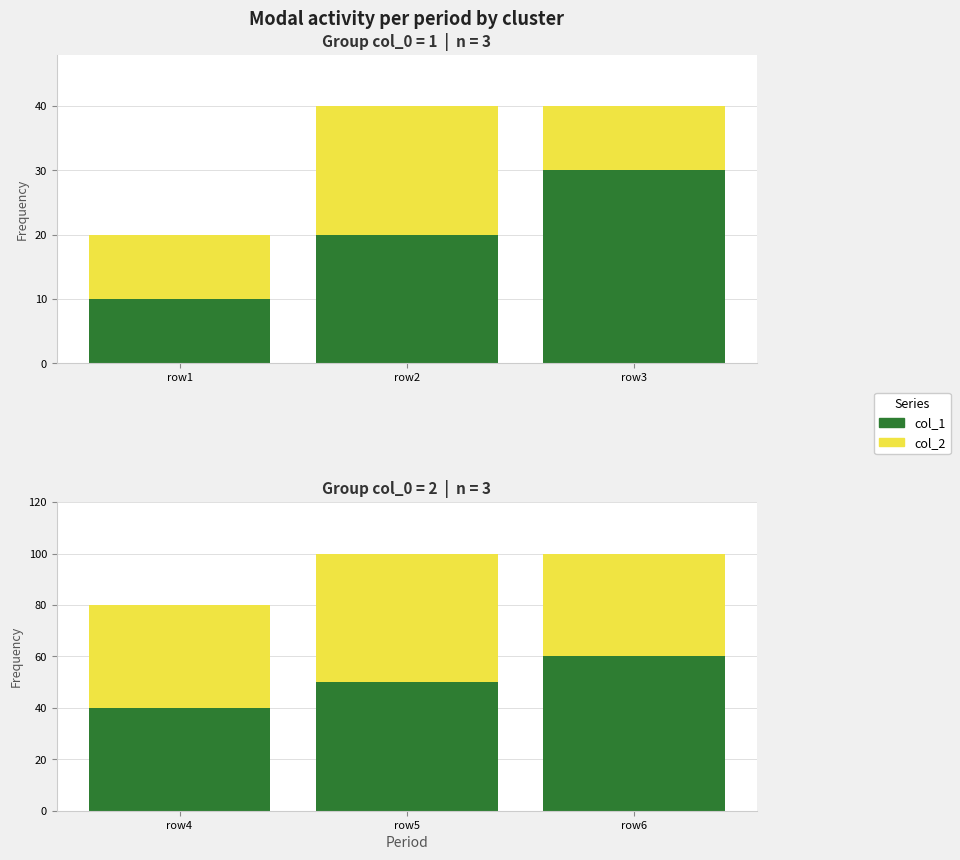

Are the bars horizontal?

No